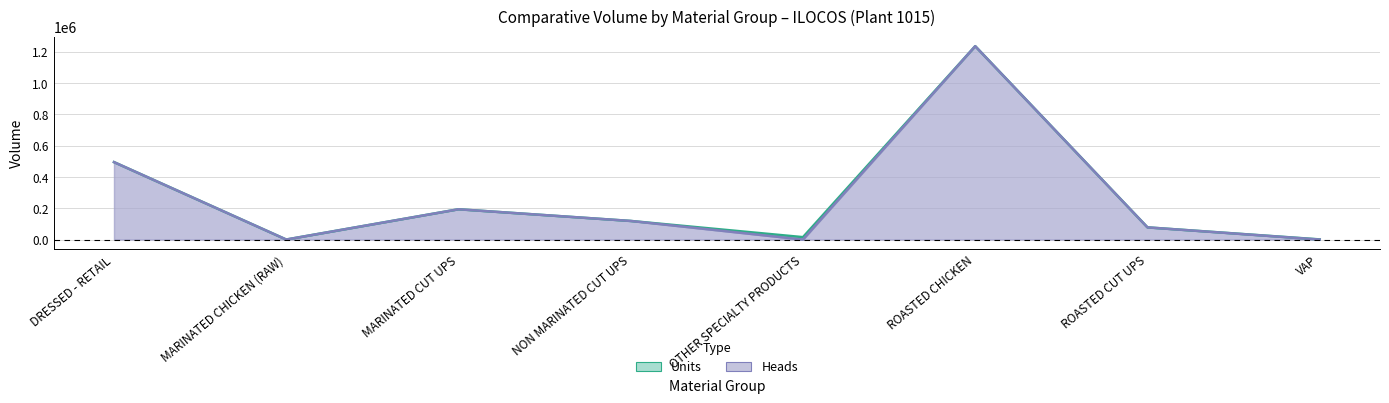

Where is Heads nearest to the value 617594?

DRESSED - RETAIL